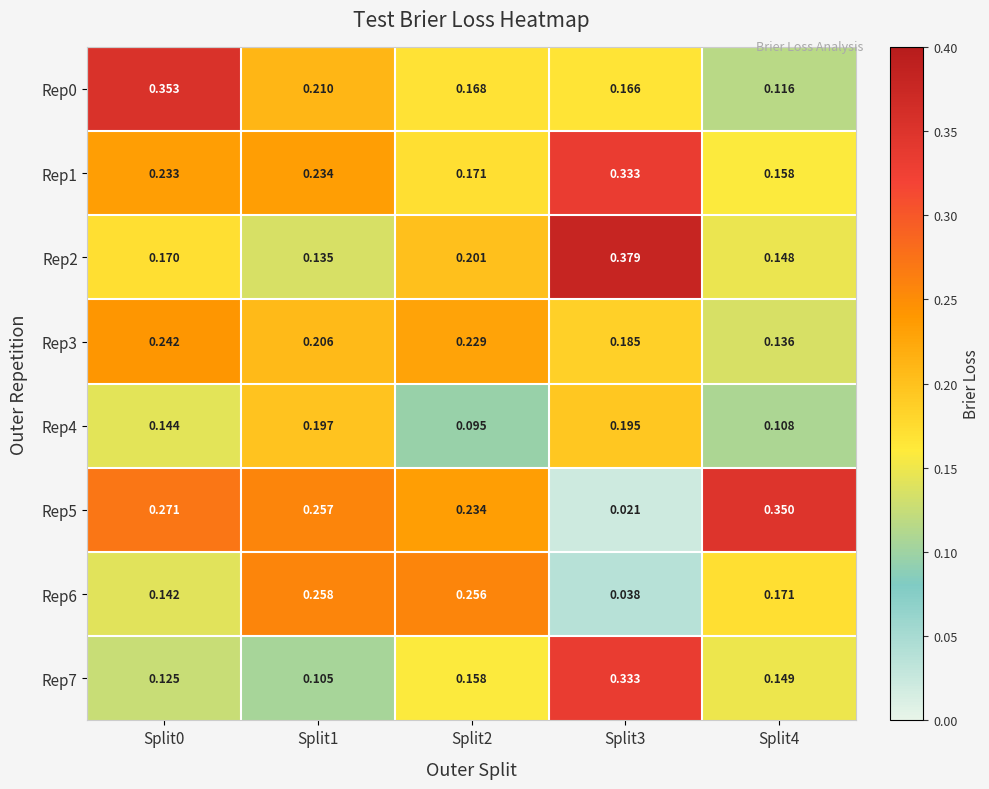

Is the value of Rep1 at Split3 greater than the value of Rep0 at Split1?

Yes